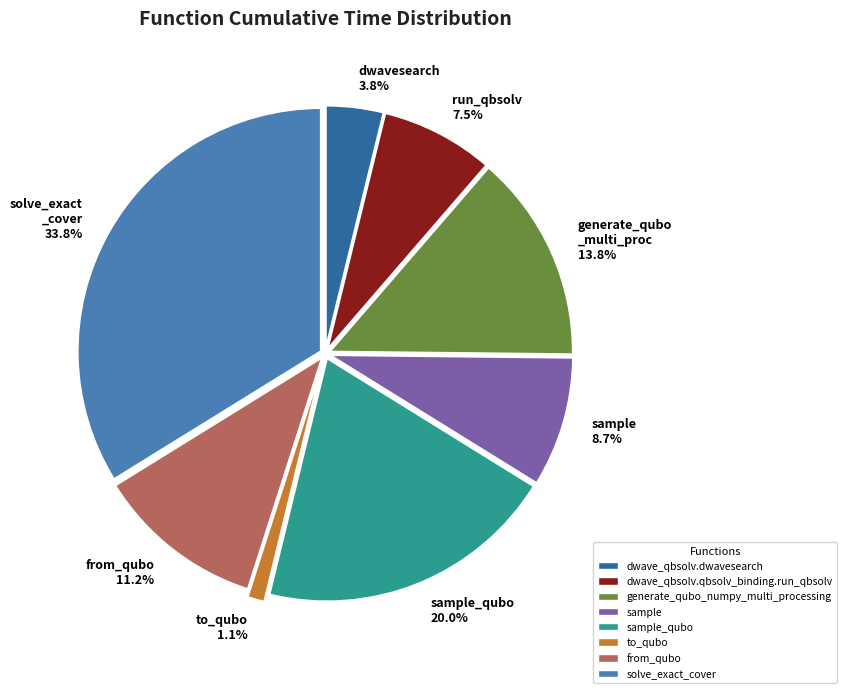

Do generate_qubo_numpy_multi_processing and dwave_qbsolv.qbsolv_binding.run_qbsolv together represent more than half of the pie?

No